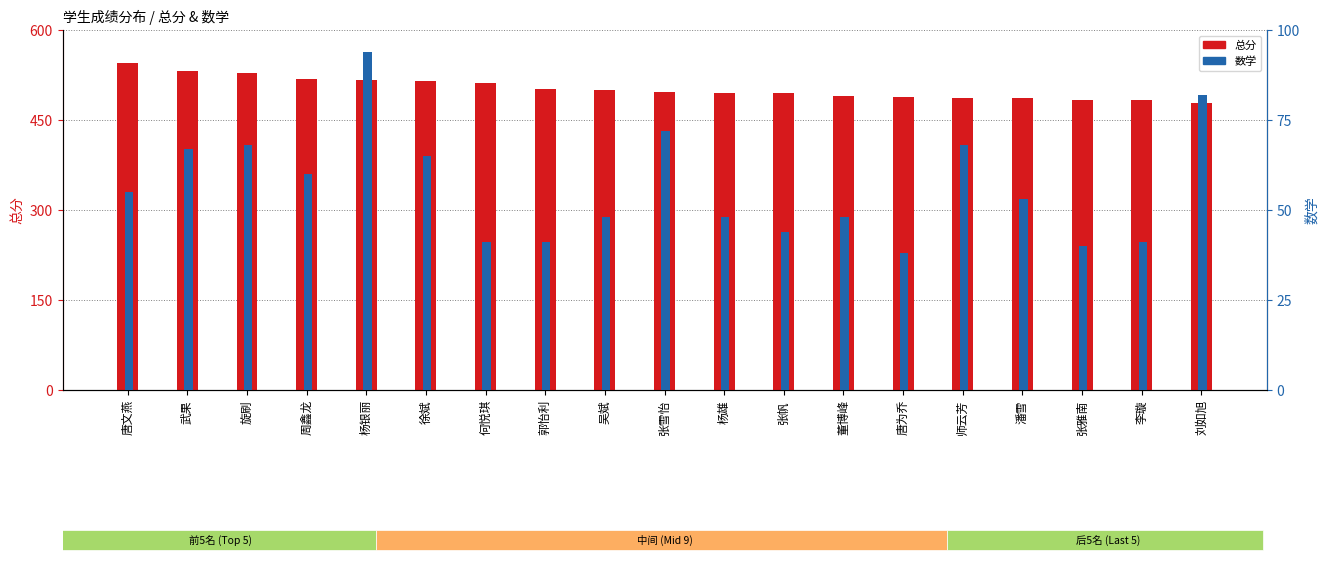

List the labels in order of 总分 value, largest first.

唐文燕, 武果, 旋刷, 周鑫龙, 杨银丽, 徐斌, 何悦琪, 郭怡利, 吴斌, 张雪怡, 杨雄, 张帆, 董博峰, 唐为乔, 师云芳, 潘雪, 张雅南, 李璇, 刘如旭